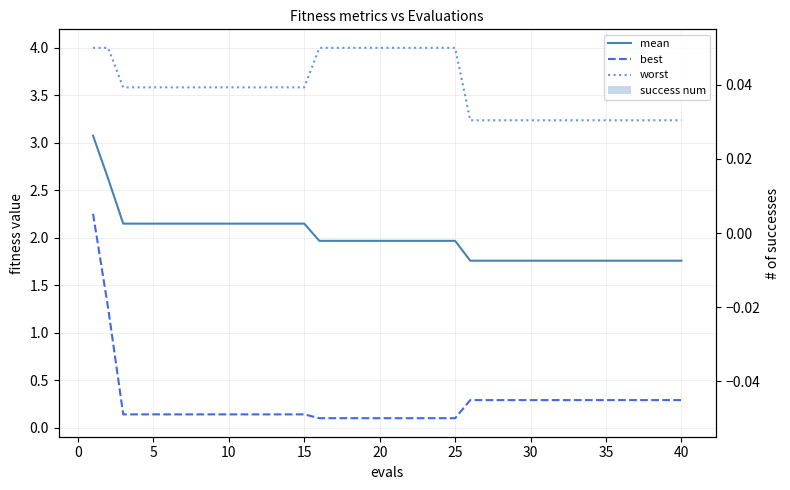

Rank the series by their maximum value, from lowest to highest.

success num, best, mean, worst